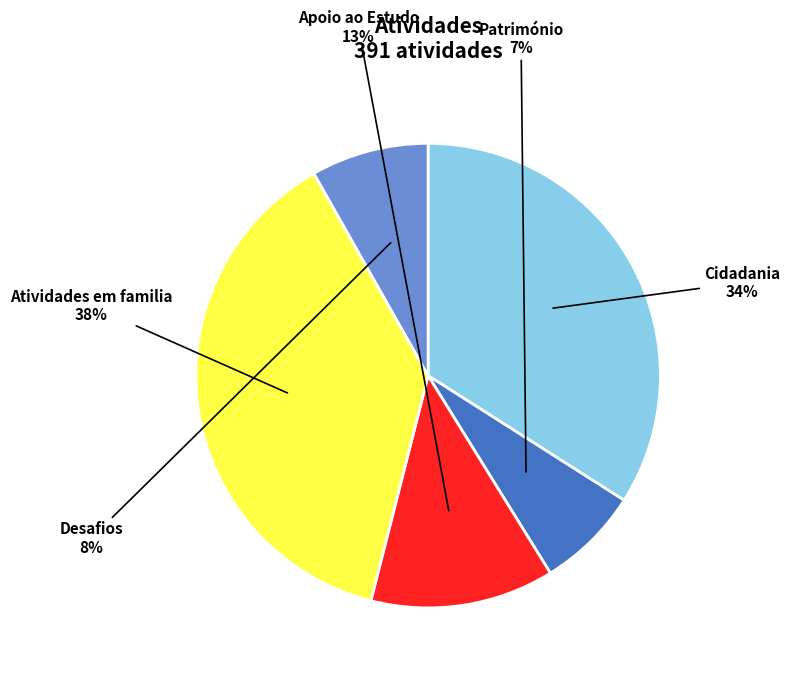

Is there any slice that represents more than half of the pie?

No